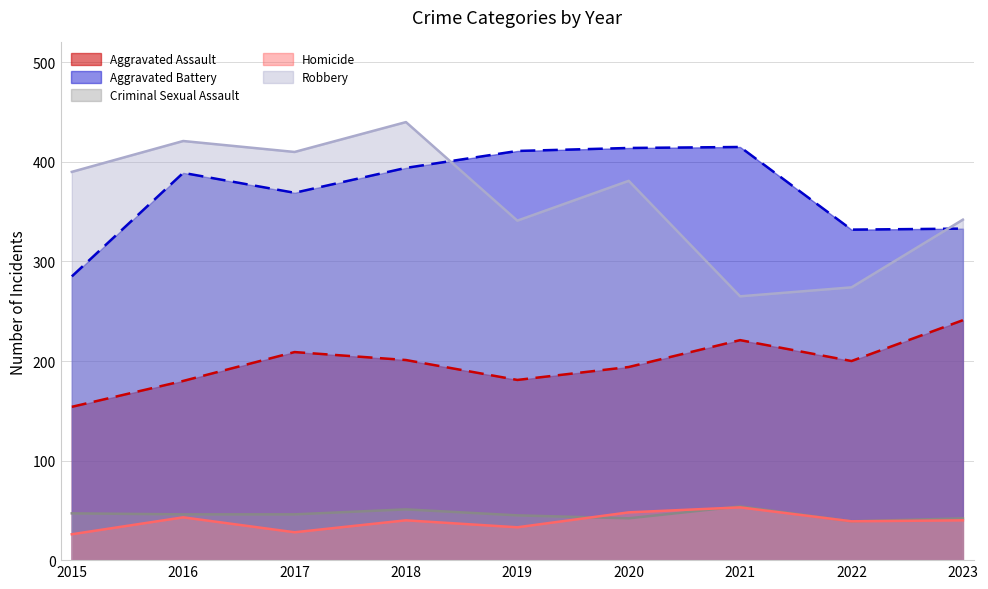

How many data points does each series have?

9